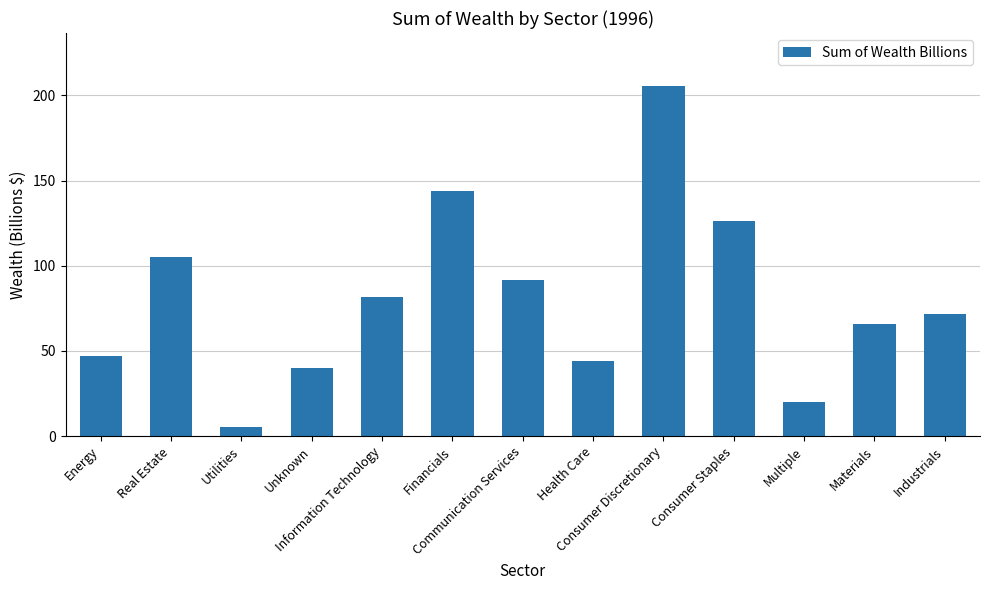

How many bars are there in total?

13